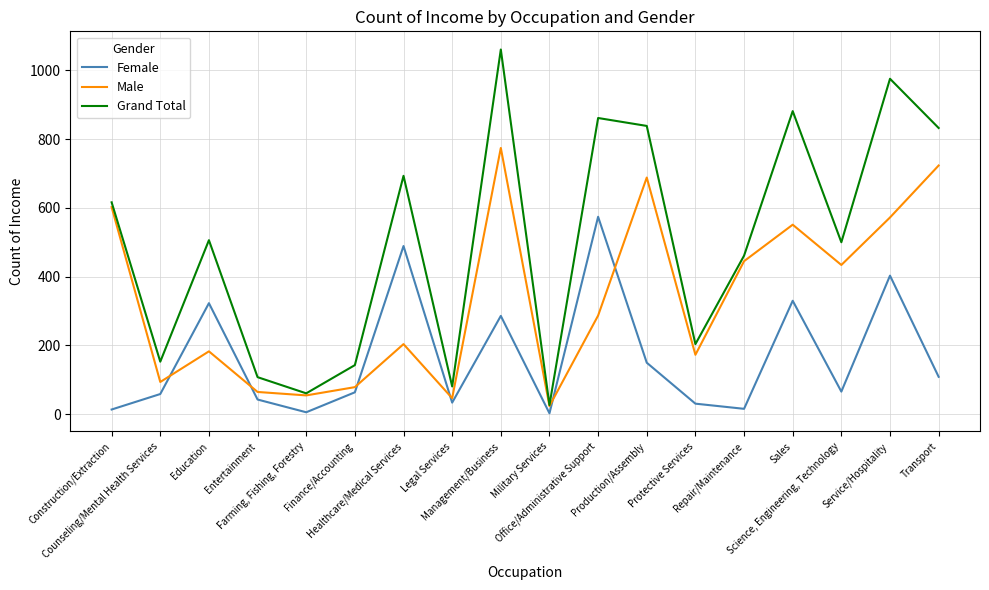

How many values in the Grand Total series are below 506?

9